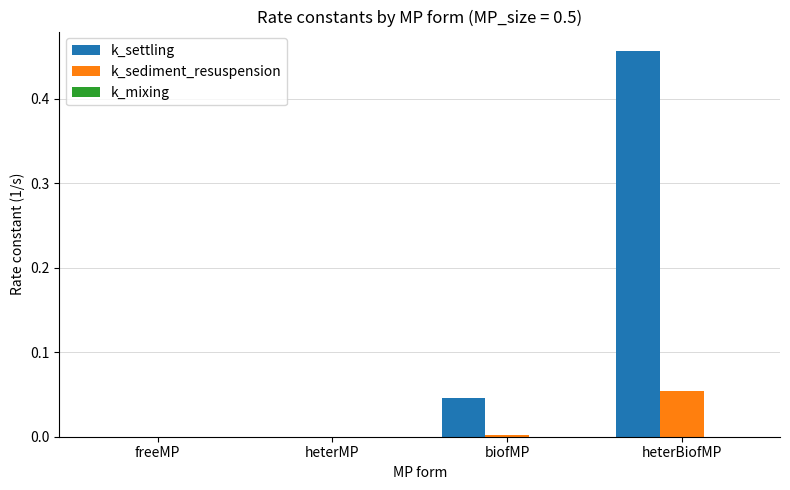

Count the number of categories in the chart.

4